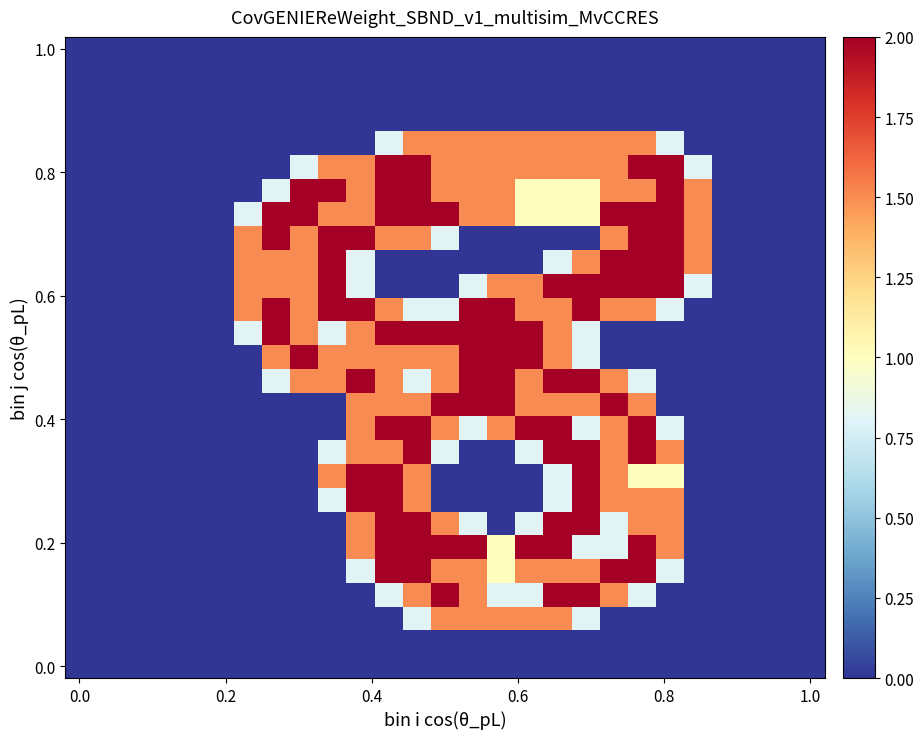

Which category has the highest value across all series?

11